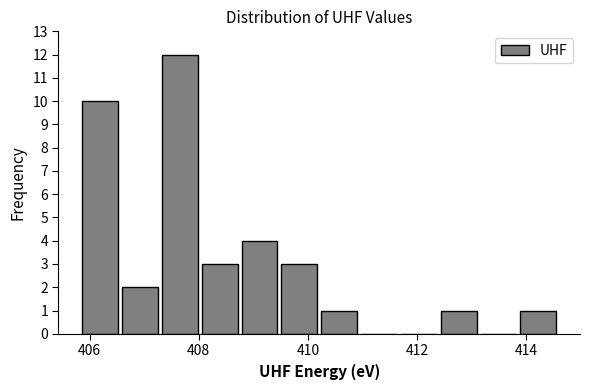

Read against the x-axis, roughly where is the centre of the tallest bar?

407.6